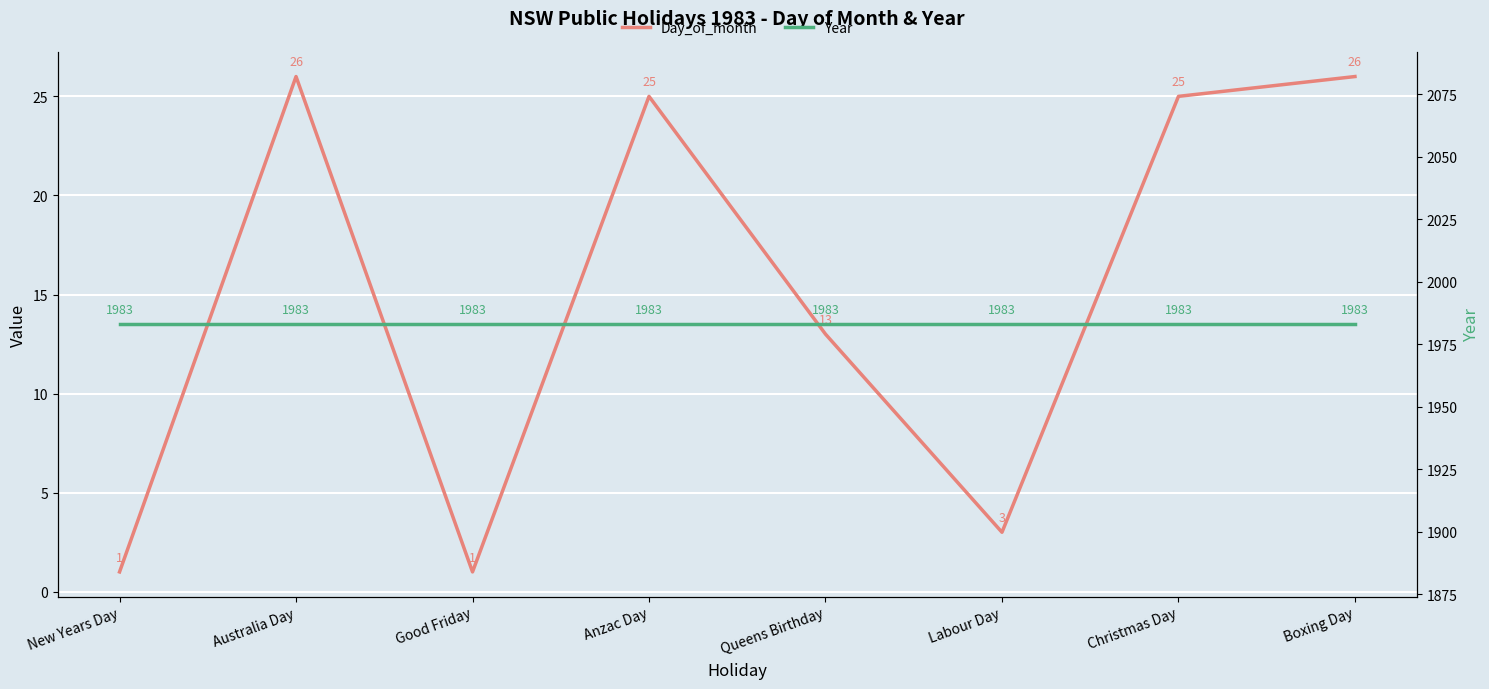

What is the total value across all series at Good Friday?

1984